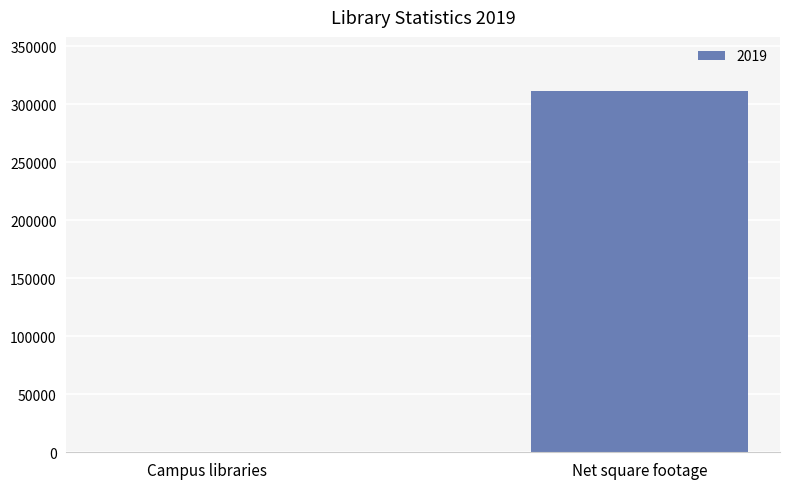

What is the greatest value displayed?

311555